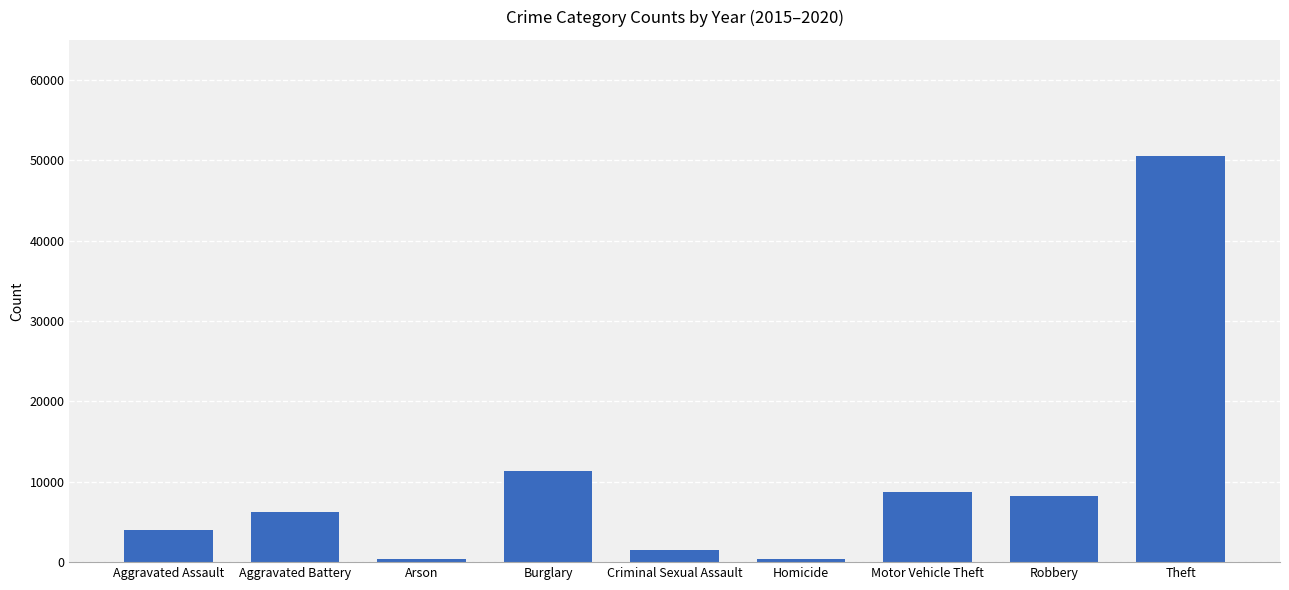

How many bars are there in total?

9